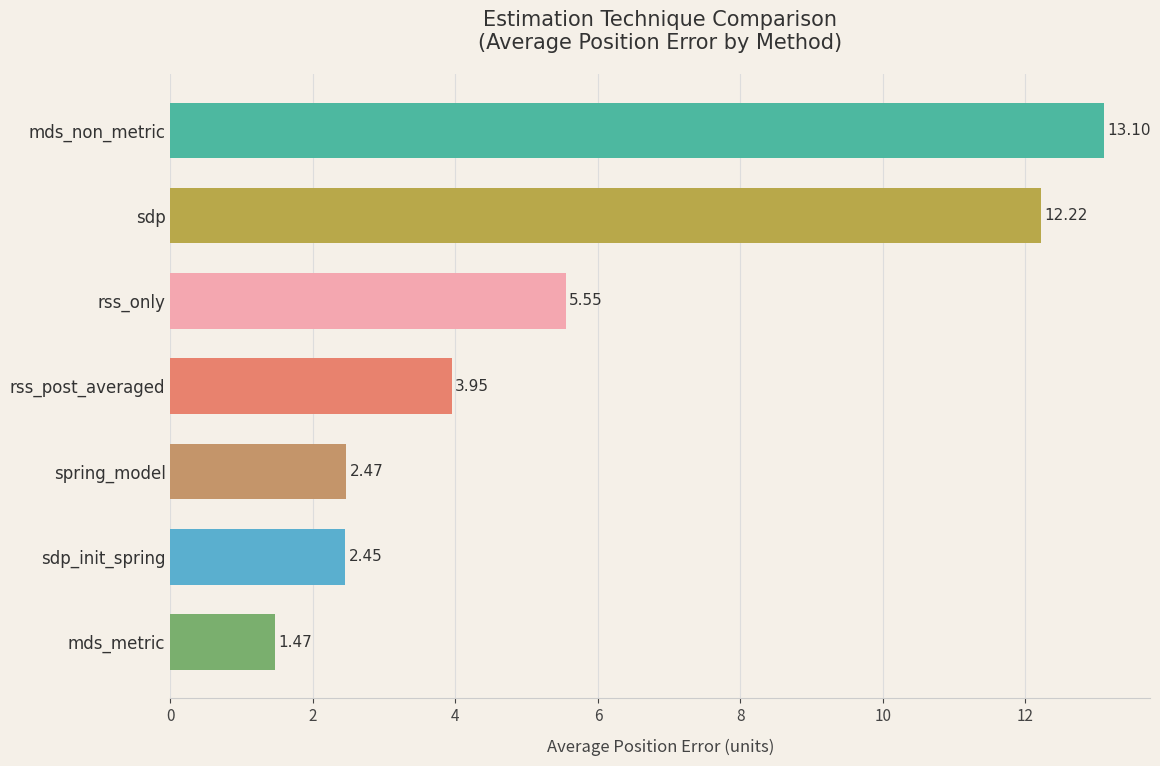

What is the ratio of the value at sdp_init_spring to the value at rss_only?

0.4